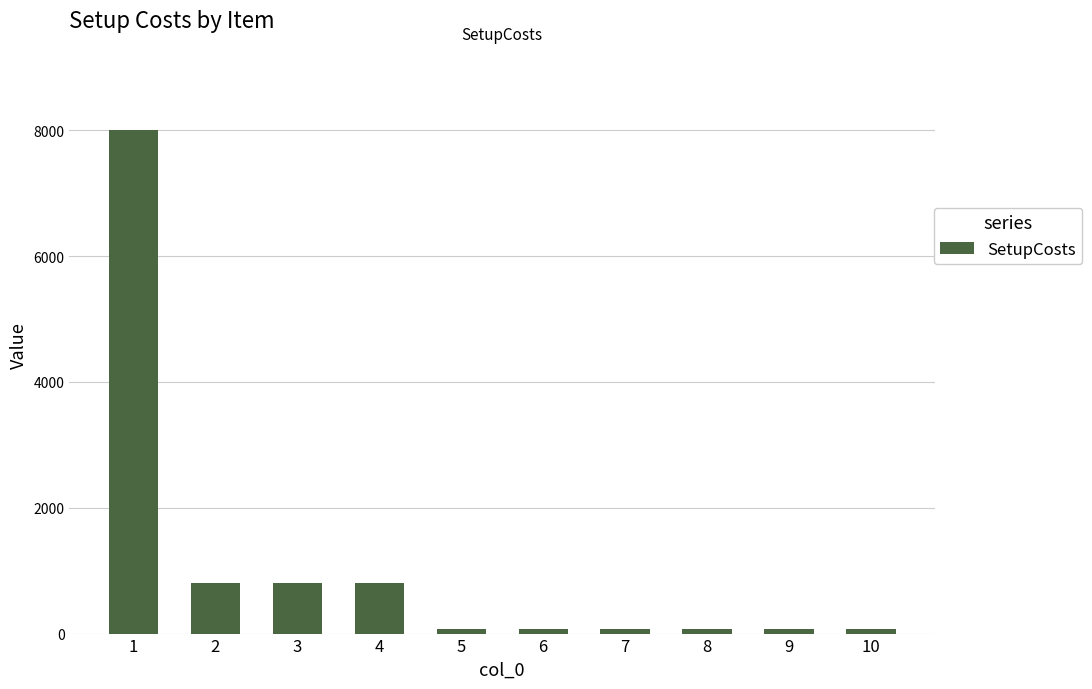

What is the difference between the maximum and minimum values?

7920